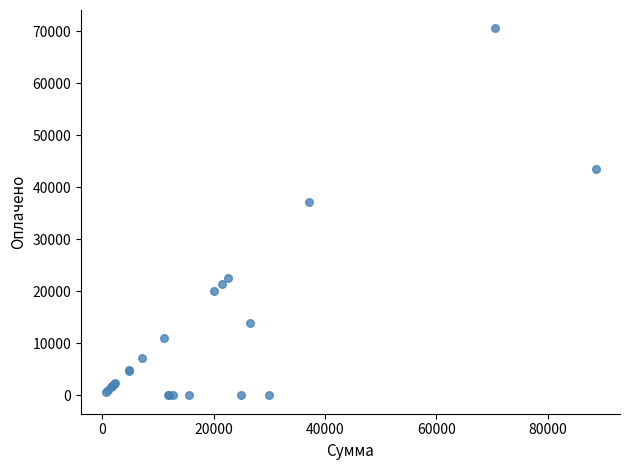

What Y value in the scatter plot is closest to 35268?

37110